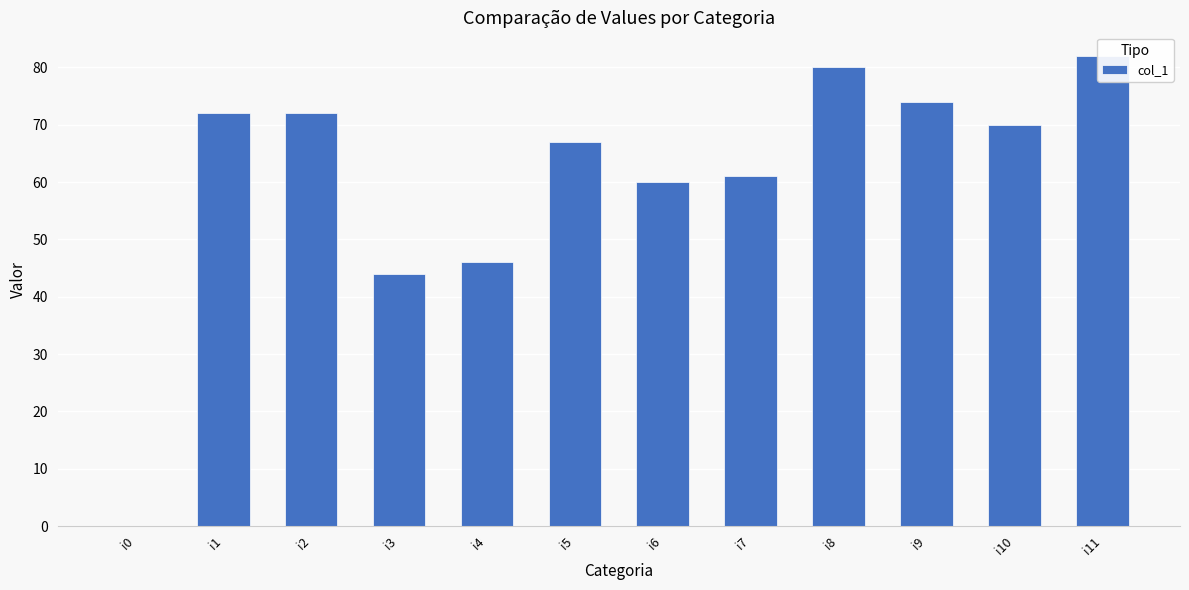

How many positive values are there?

11